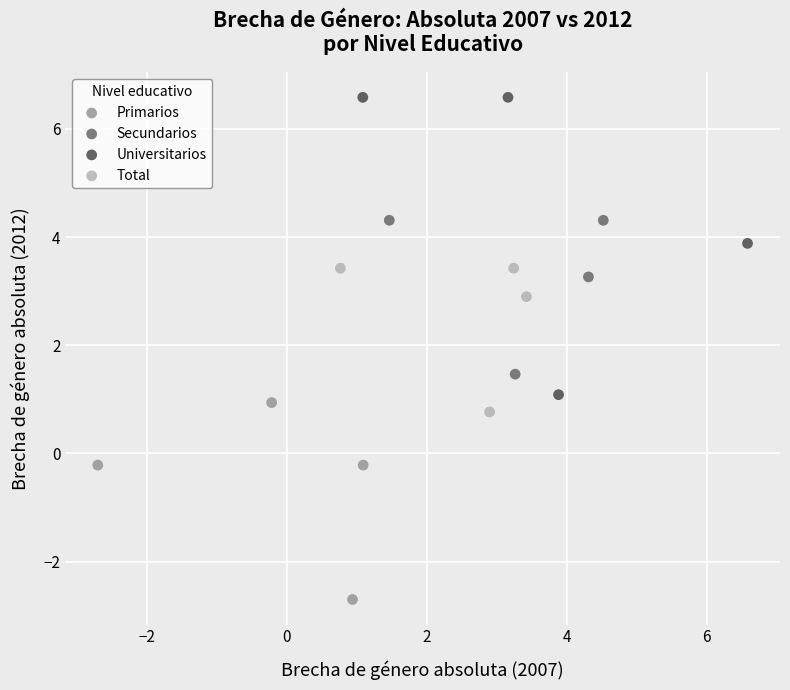

Which series has the largest Y range (max minus min)?

Universitarios